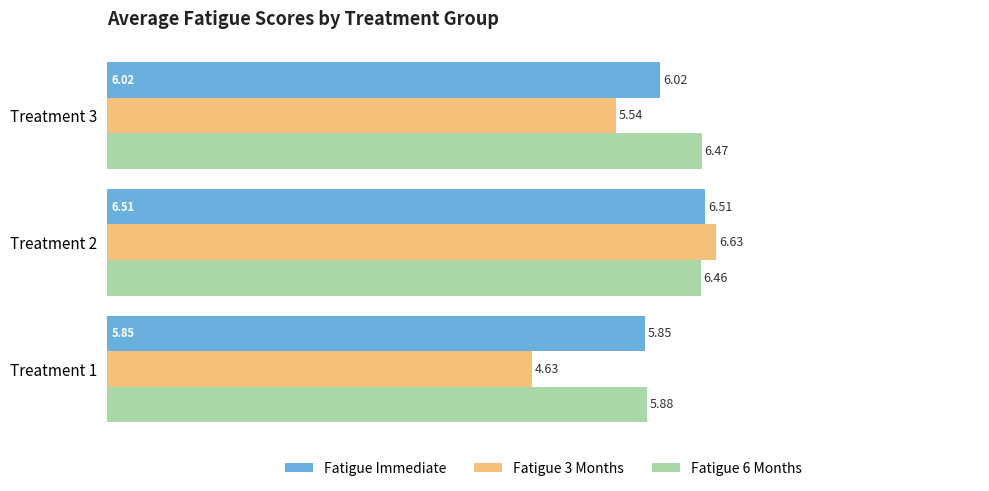

Which series has the largest total across all categories?

Fatigue 6 Months